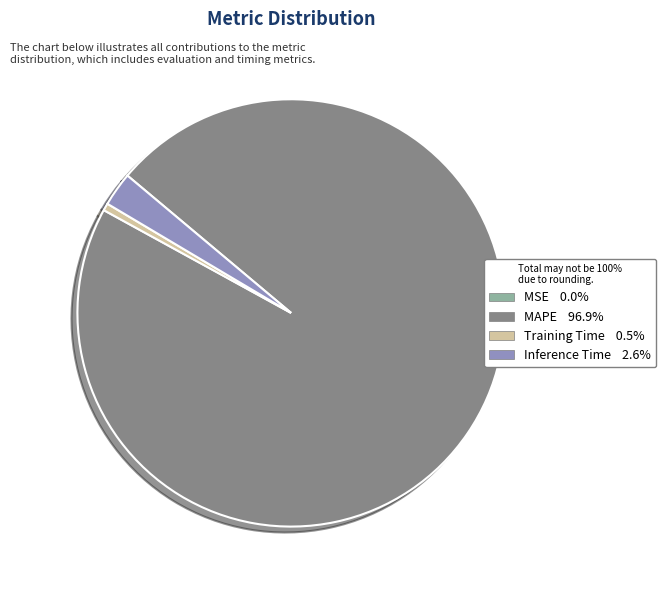

Between Training Time and MAPE, which is larger?

MAPE